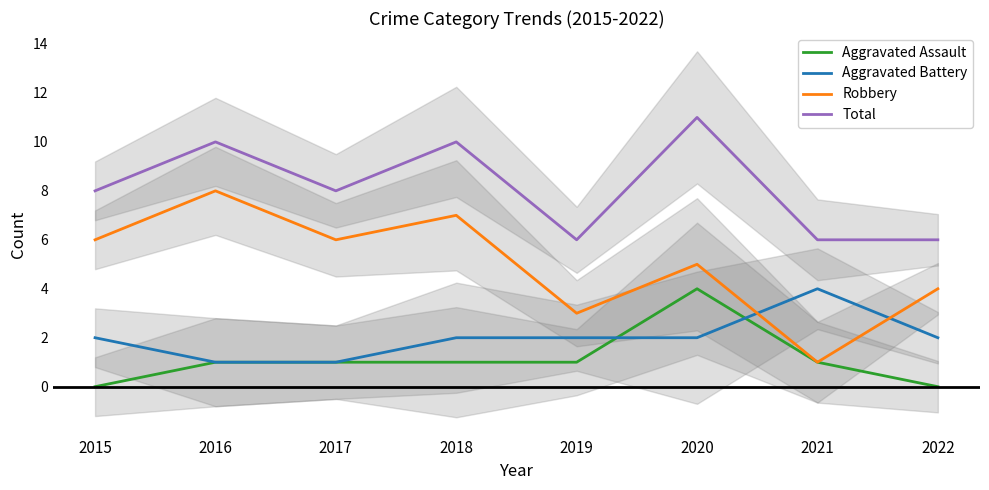

Reading left to right, transcribe all the data shown in this chart.

Aggravated Assault: 2015=0	2016=1	2017=1	2018=1	2019=1	2020=4	2021=1	2022=0
Aggravated Battery: 2015=2	2016=1	2017=1	2018=2	2019=2	2020=2	2021=4	2022=2
Robbery: 2015=6	2016=8	2017=6	2018=7	2019=3	2020=5	2021=1	2022=4
Total: 2015=8	2016=10	2017=8	2018=10	2019=6	2020=11	2021=6	2022=6